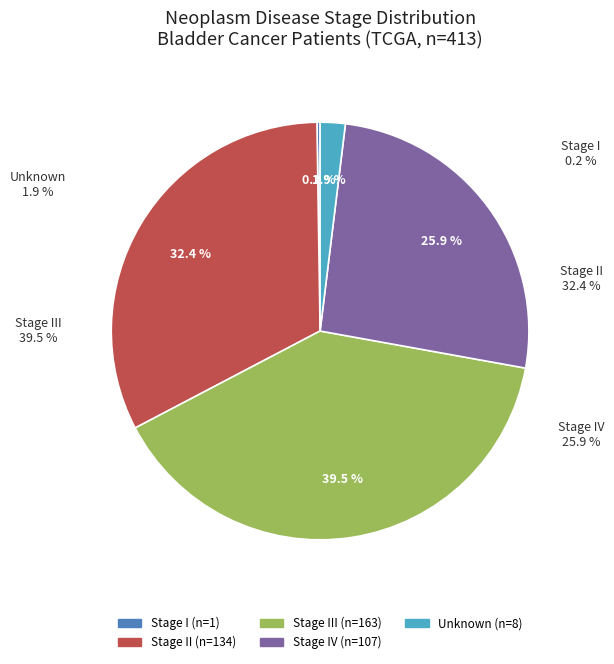

Approximately how many times larger is the value at Stage IV compared to Stage III?

0.7